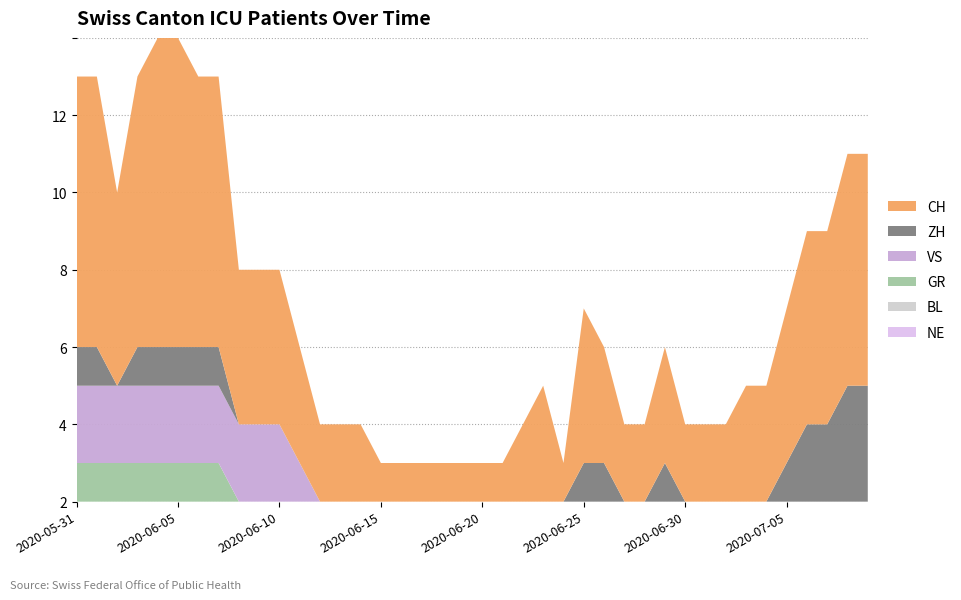

Reading left to right, list all the values displayed in this chart.

CH: 7	7	5	7	8	8	7	7	4	4	4	3	2	2	2	1	1	1	1	1	1	1	2	3	1	4	3	2	2	3	2	2	2	3	3	4	5	5	6	6
GR: 1	1	1	1	1	1	1	1	0	0	0	0	0	0	0	0	0	0	0	0	0	0	0	0	0	0	0	0	0	0	0	0	0	0	0	0	0	0	0	0
ZH: 1	1	0	1	1	1	1	1	0	0	0	0	0	0	0	0	0	0	0	0	0	0	0	0	0	1	1	0	0	1	0	0	0	0	0	1	2	2	3	3
BL: 0	0	0	0	0	0	0	0	0	0	0	0	0	0	0	0	0	0	0	0	0	0	0	0	0	0	0	0	0	0	0	0	0	0	0	0	0	0	0	0
VS: 2	2	2	2	2	2	2	2	2	2	2	1	0	0	0	0	0	0	0	0	0	0	0	0	0	0	0	0	0	0	0	0	0	0	0	0	0	0	0	0
NE: 0	0	0	0	0	0	0	0	0	0	0	0	0	0	0	0	0	0	0	0	0	0	0	0	0	0	0	0	0	0	0	0	0	0	0	0	0	0	0	0